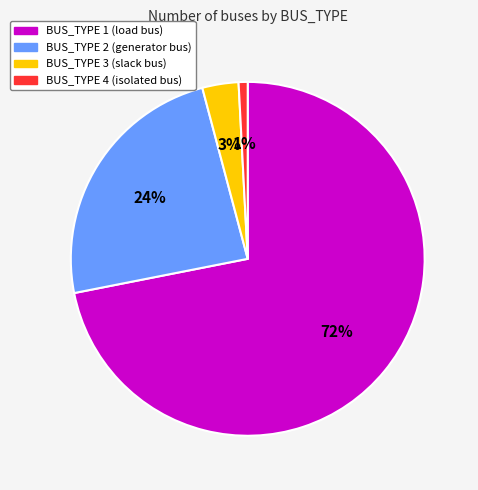

Between BUS_TYPE 3 and BUS_TYPE 1, which is larger?

BUS_TYPE 1